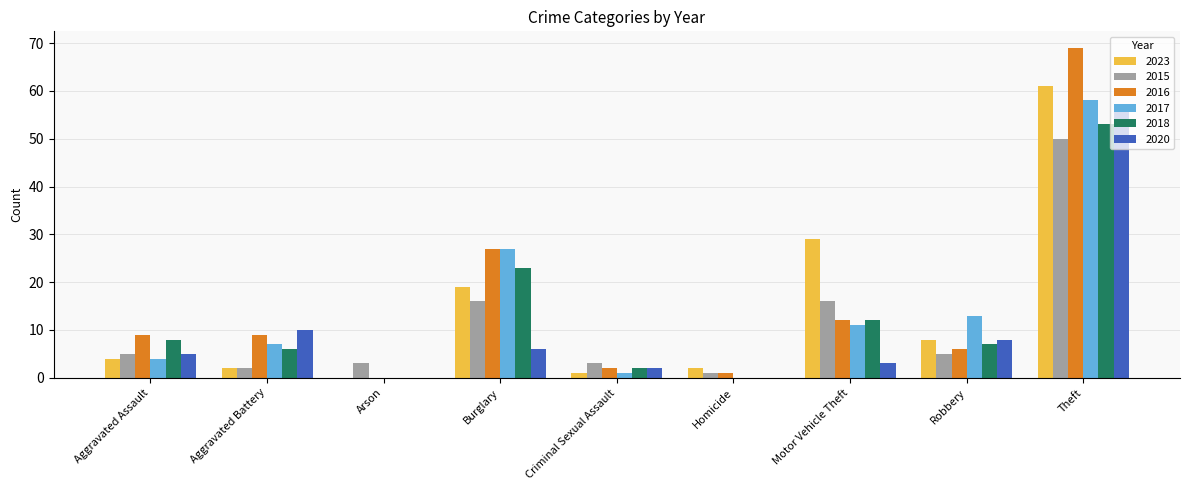

What value does the 2023 series have at Robbery?

8